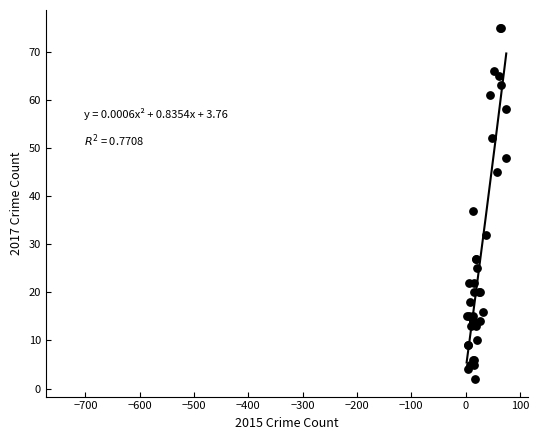

What Y value in the scatter plot is closest to 38?

37